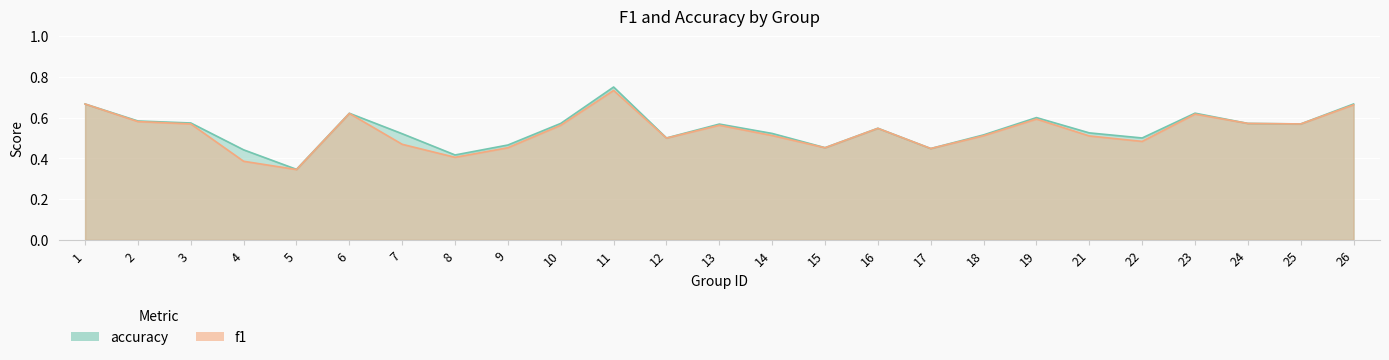

What is the sum of the accuracy values at 24 and 23?

1.2